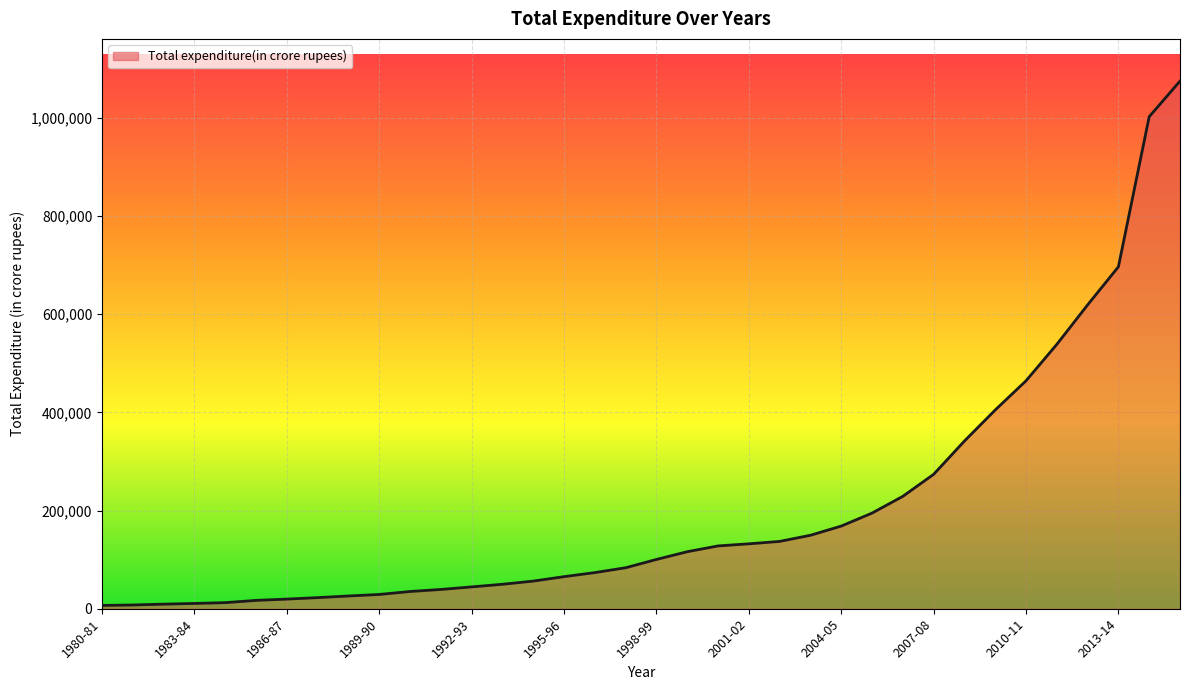

What is the maximum value shown in the chart?

1074780